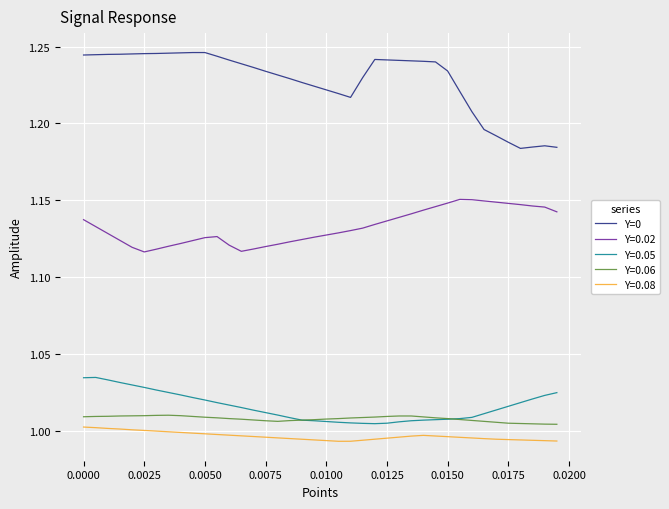

True or false: Y=0.02 and Y=0.06 cross at least once.

False